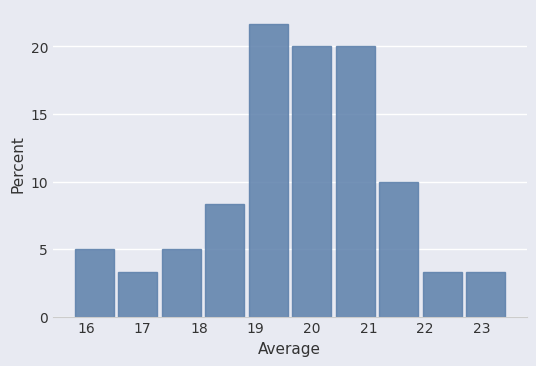

Reading left to right, transcribe this chart: for each bar, give the range it covers on the x-axis and its height. Neither the bar edges nor the heights are printed on the chart, so give them approximately, as read against the axes.

15.76 to 16.53: 5.0
16.53 to 17.30: 3.5
17.30 to 18.07: 5.0
18.07 to 18.84: 8.5
18.84 to 19.61: 21.5
19.61 to 20.38: 20.0
20.38 to 21.15: 20.0
21.15 to 21.92: 10.0
21.92 to 22.69: 3.5
22.69 to 23.46: 3.5